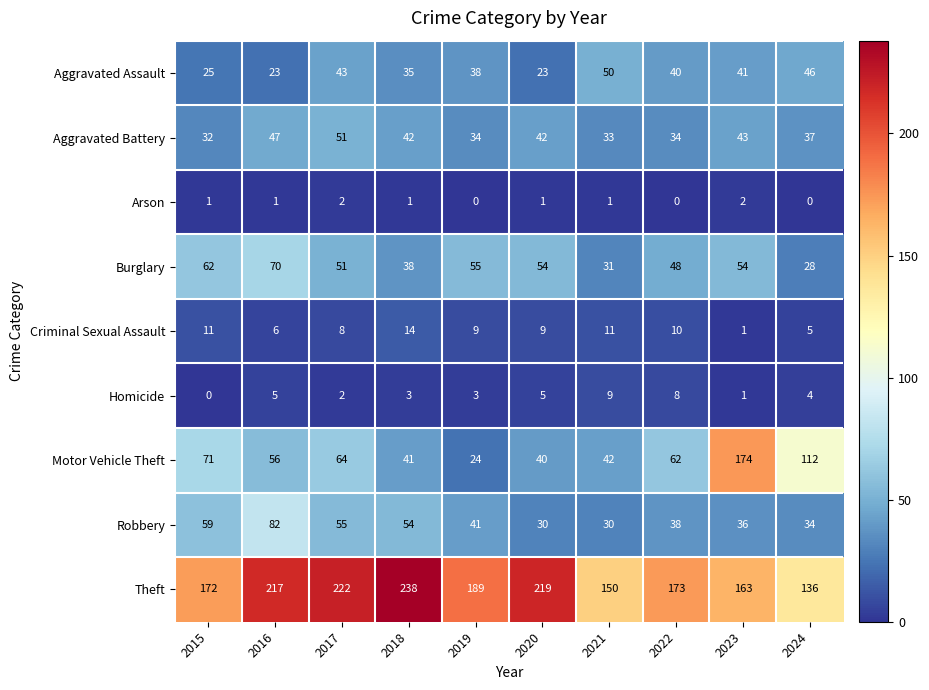

Which series has the largest range (max minus min)?

Motor Vehicle Theft